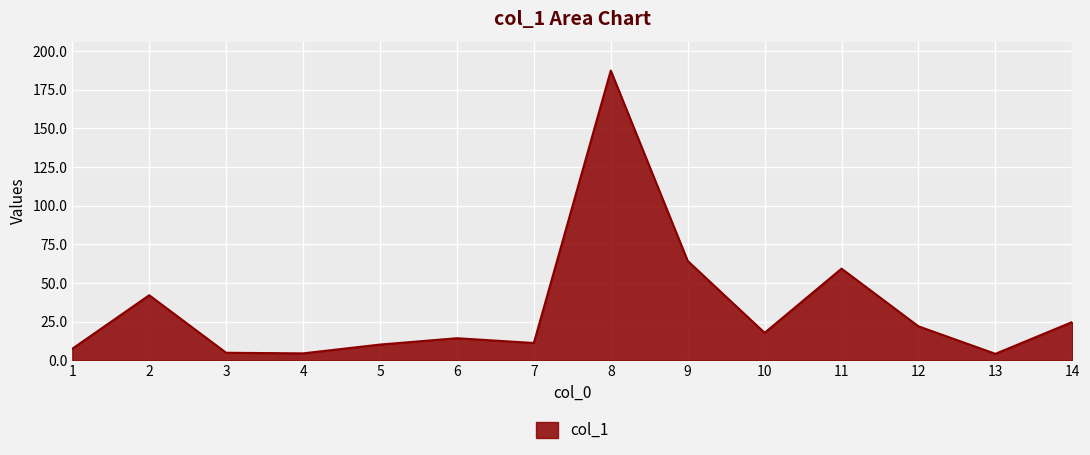

What is the difference between the values at 4 and 3?

0.4